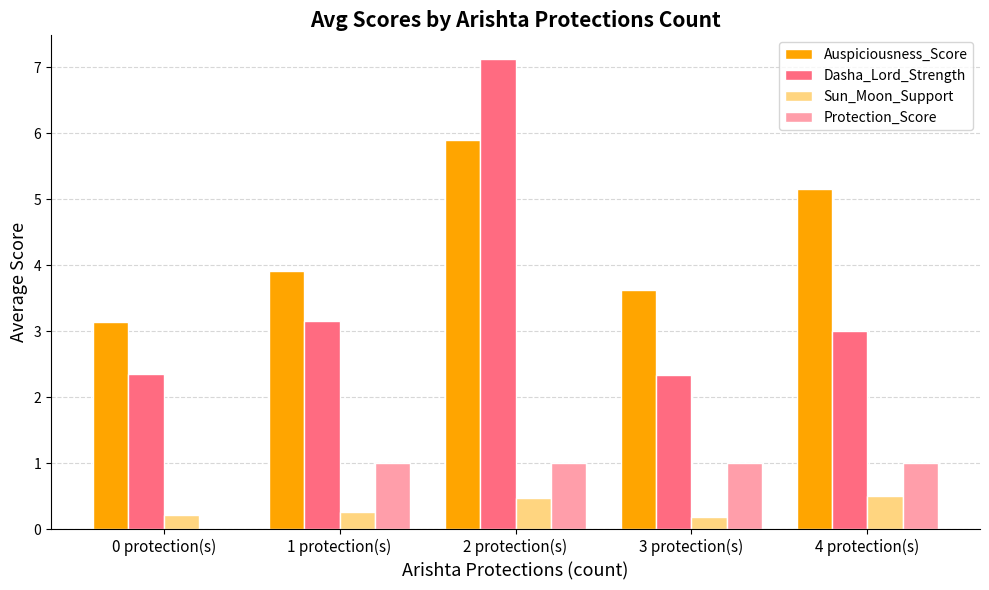

Where is Dasha_Lord_Strength nearest to the value 4?

1 protection(s)